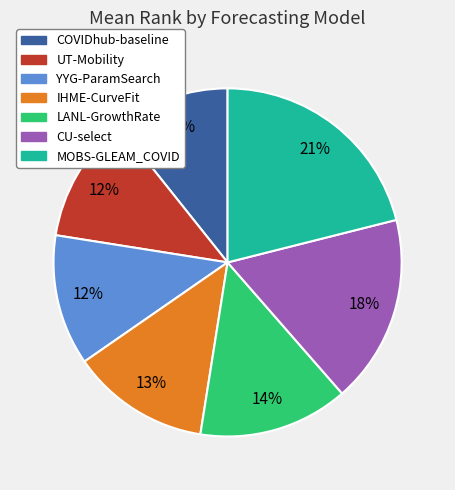

What percentage is the LANL-GrowthRate slice, to the nearest percent?

14%